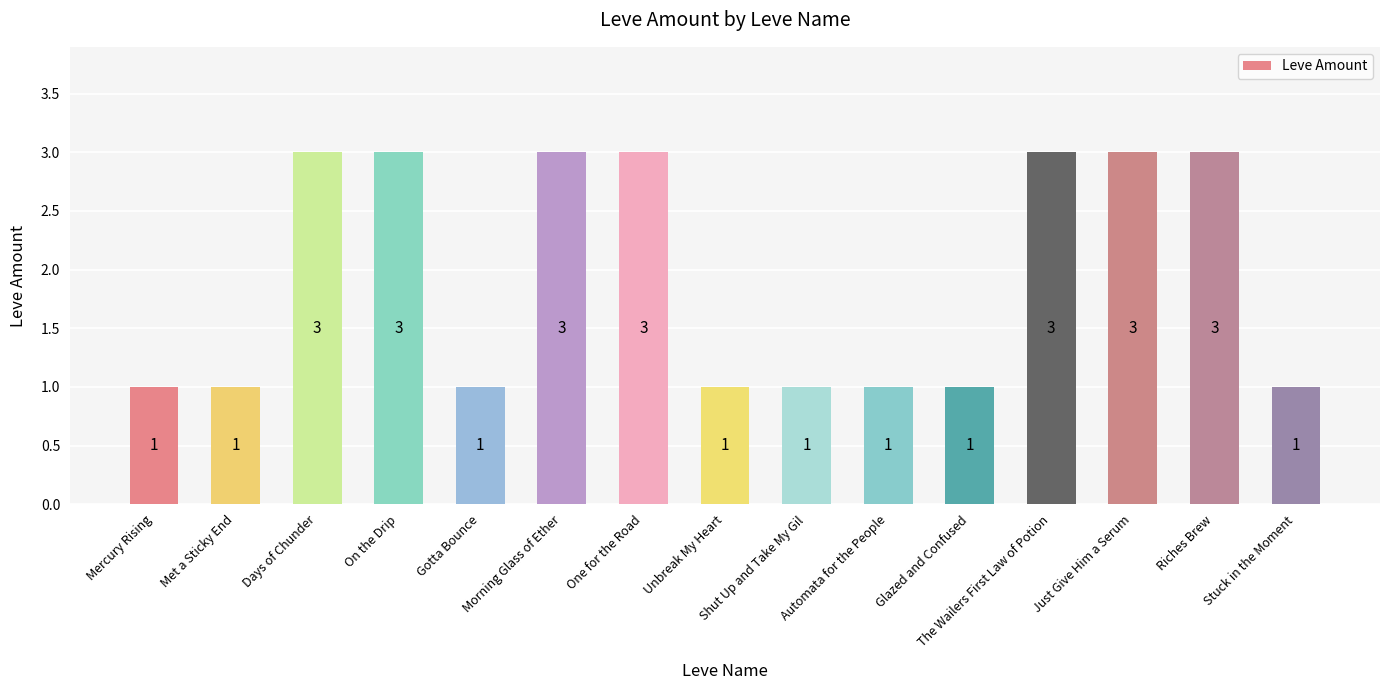

What is the greatest value displayed?

3